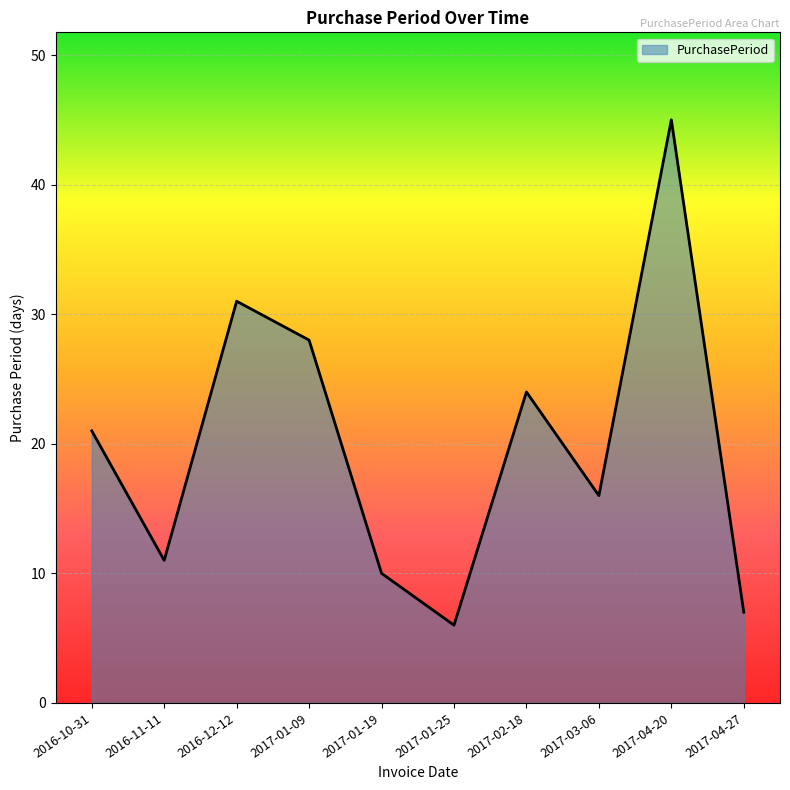

Where is the data nearest to the value 25?

2017-02-18